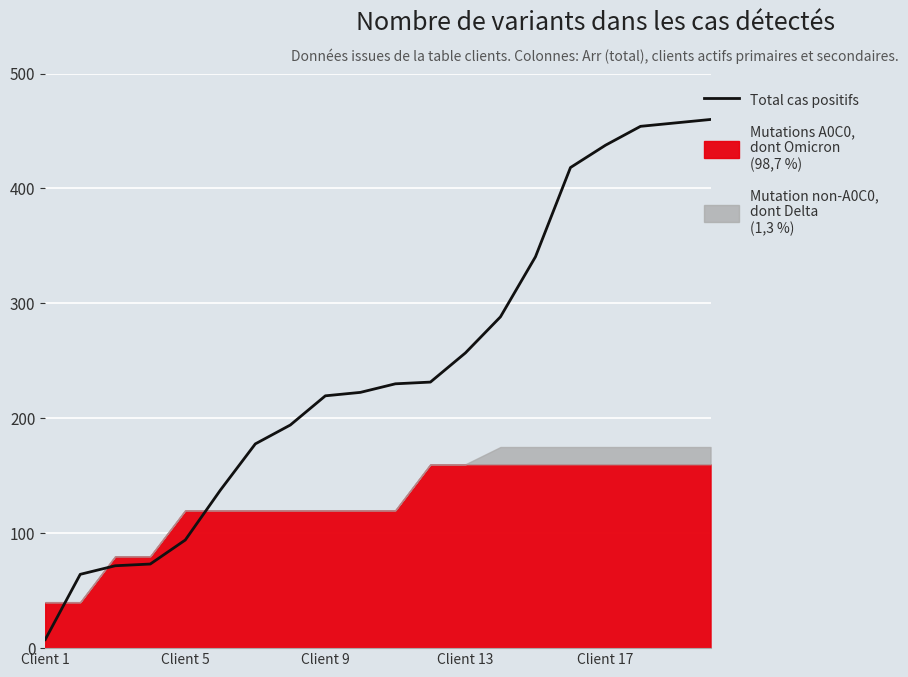

Which category has the highest value across all series?

19